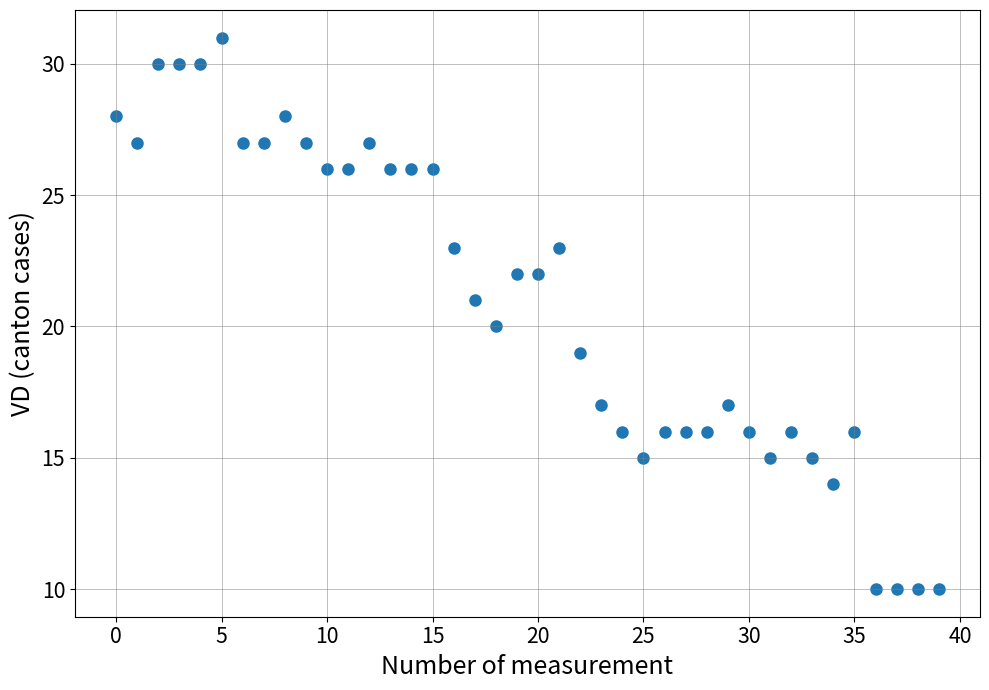

What is the range of Y values (max minus min)?

21